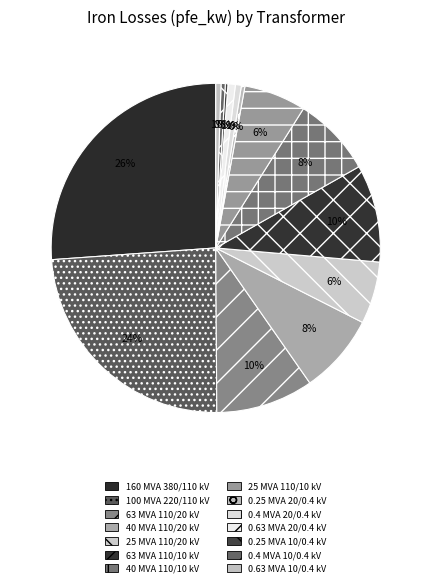

How many segments does this pie chart have?

14